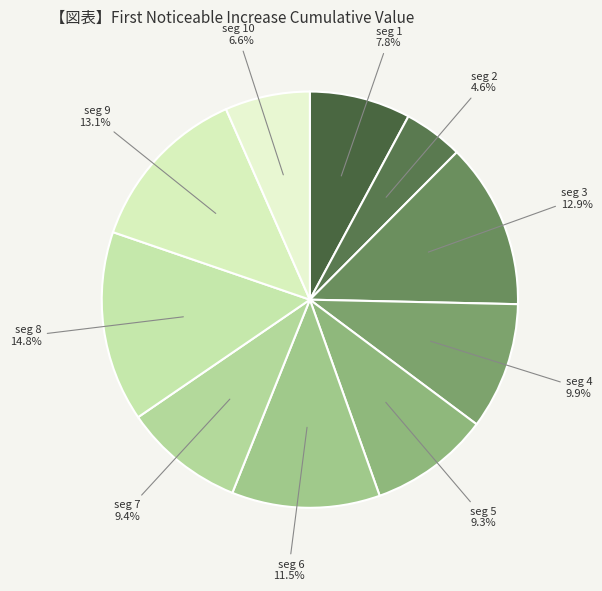

How many segments does this pie chart have?

10